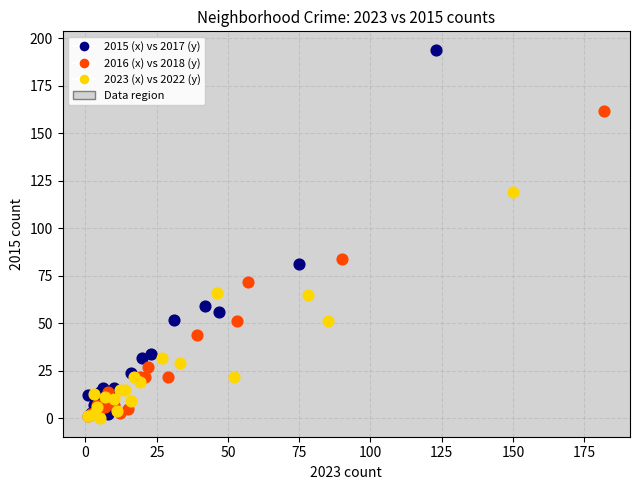

Which series contains the highest Y value?

2015 (x) vs 2017 (y)